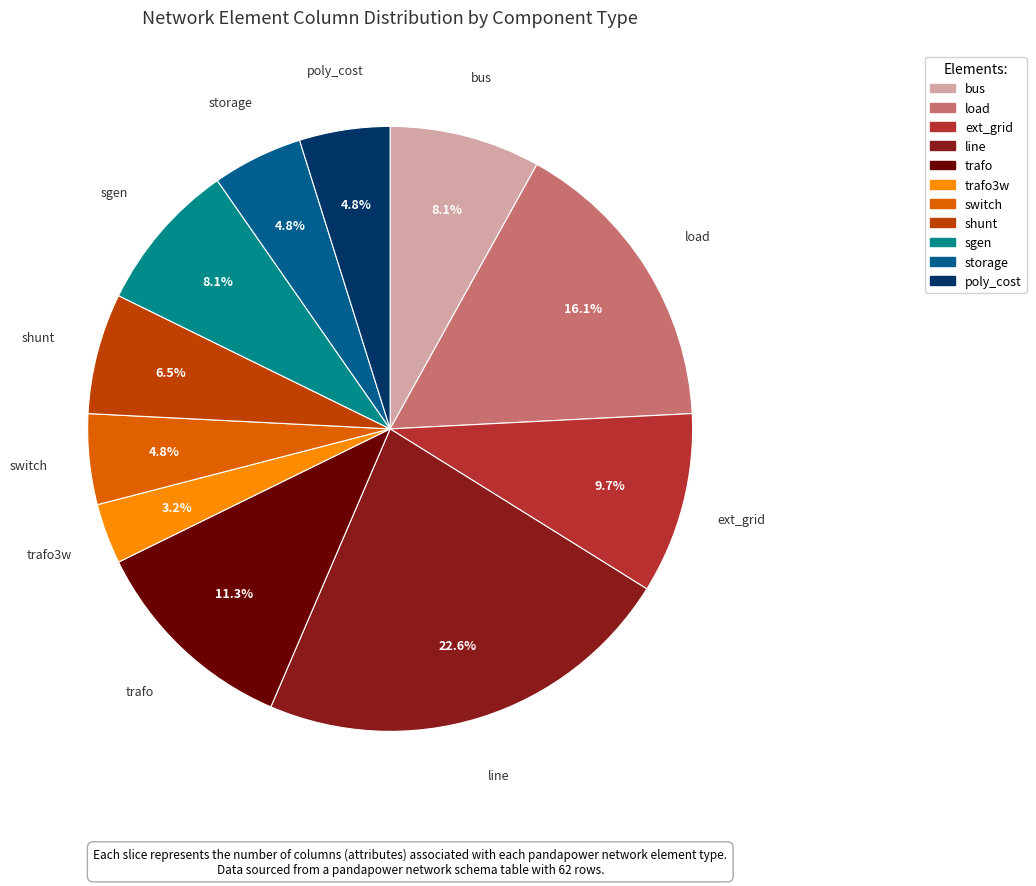

Is there any slice that represents more than half of the pie?

No